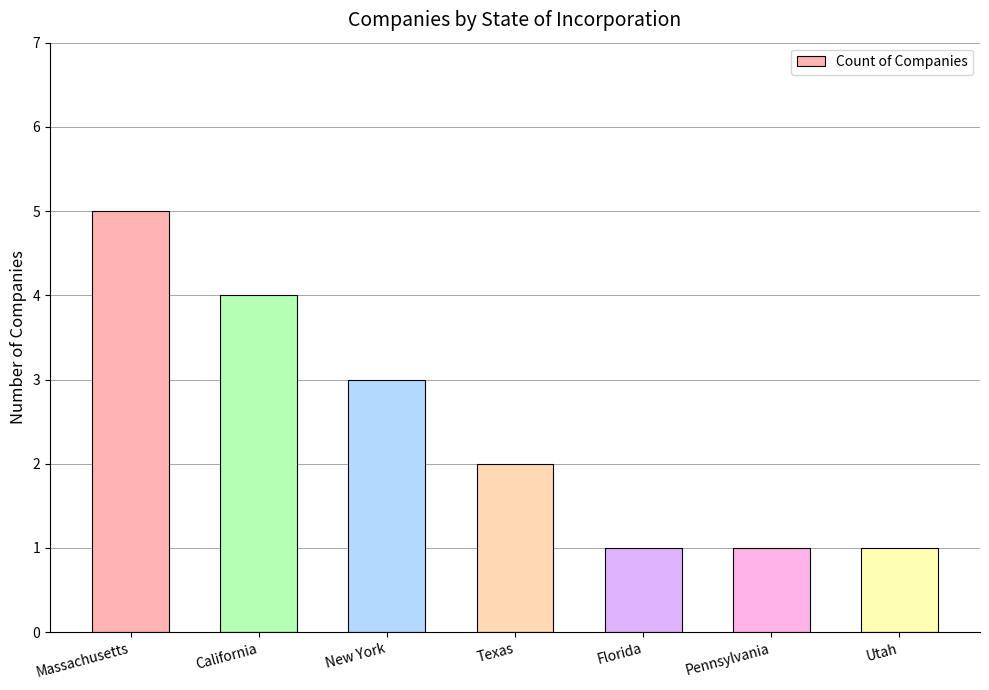

How many categories are shown in the chart?

7